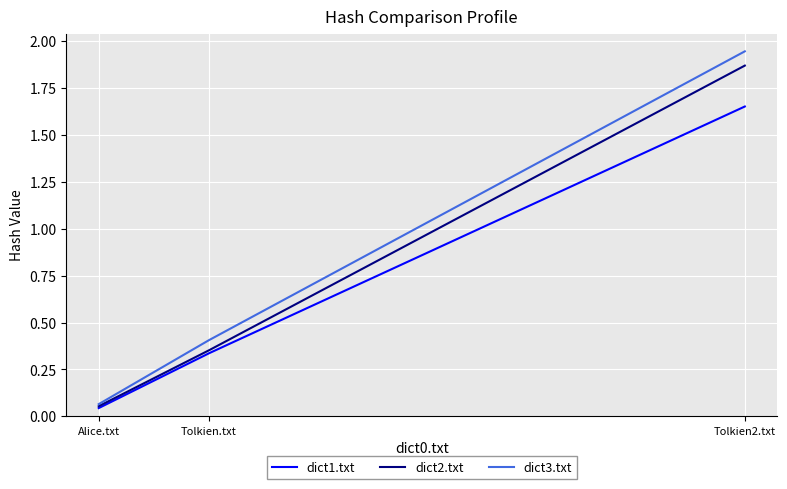

At Tolkien2.txt, list the series in order from smallest to largest.

dict1.txt, dict2.txt, dict3.txt